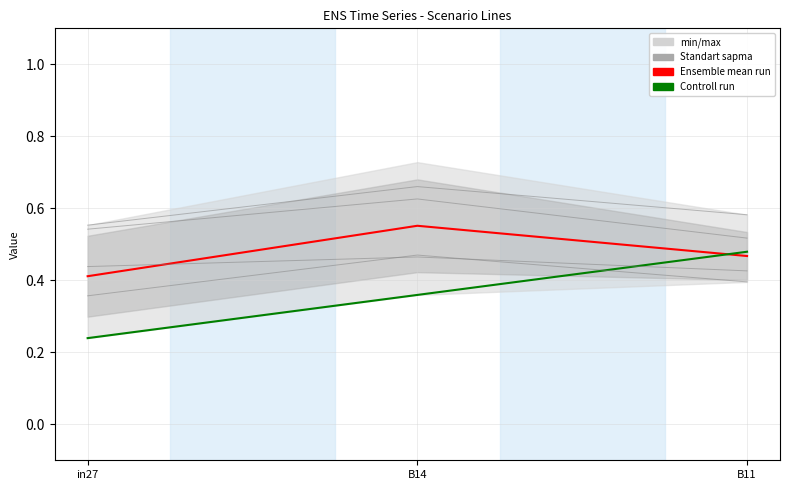

What is the label of the 2nd point from the right?

B14